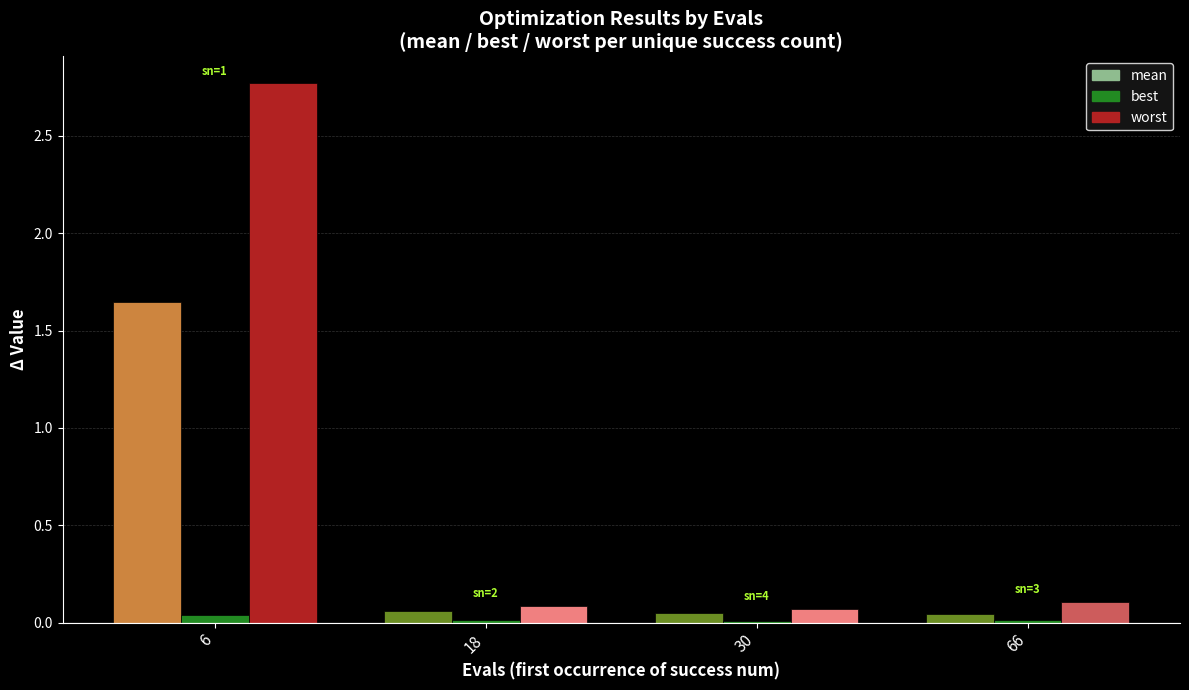

At 1, list the series in order from largest to smallest.

worst, mean, best